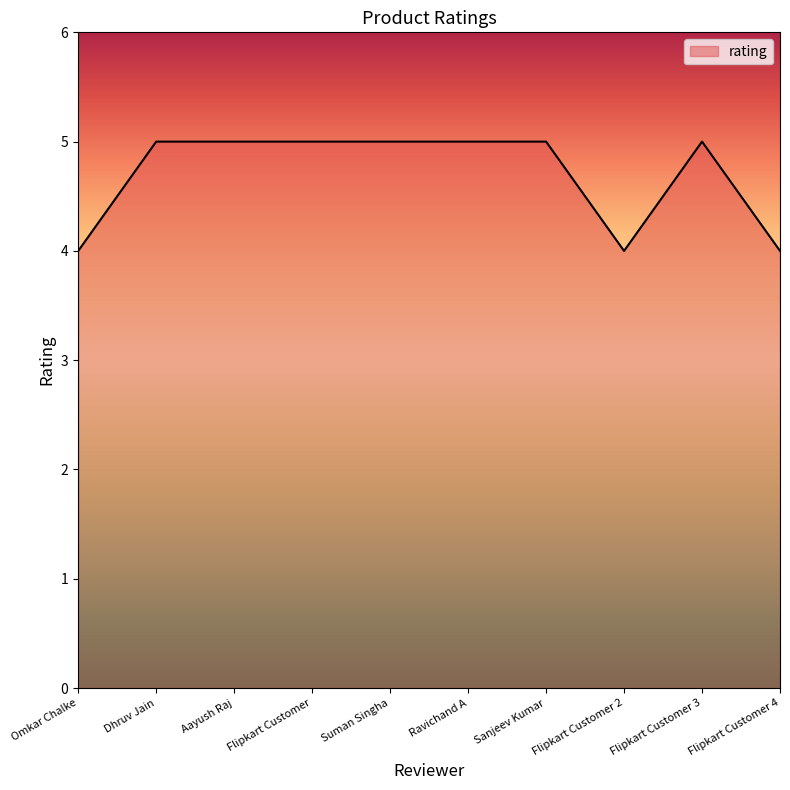

How many categories are shown in the chart?

10